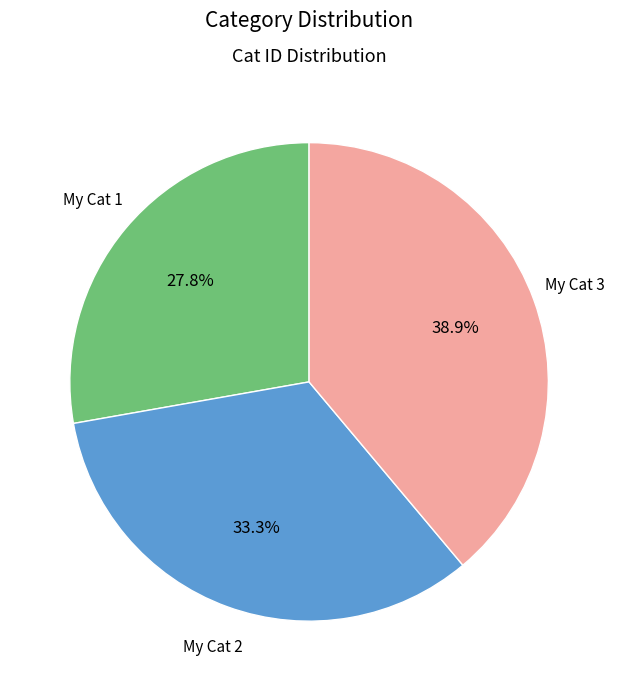

To the nearest percent, what is the average slice percentage?

33%